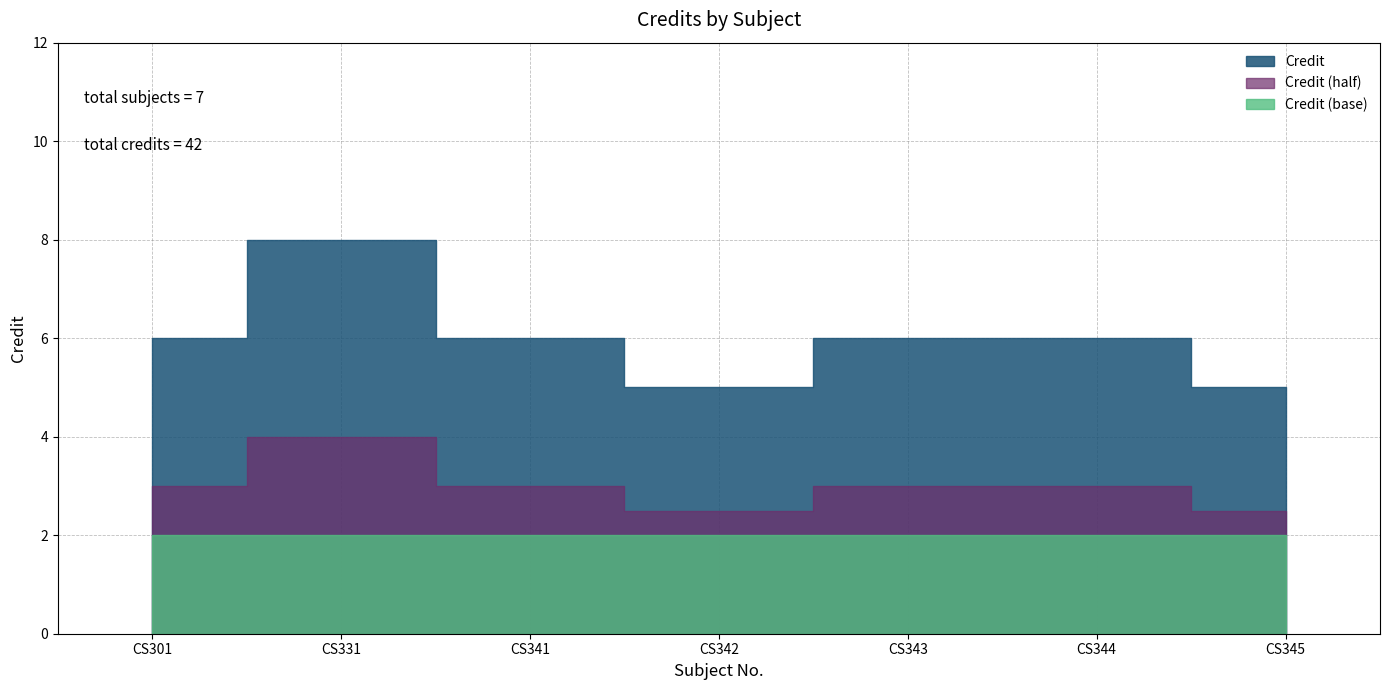

Between CS345 and CS344, which is larger?

CS344